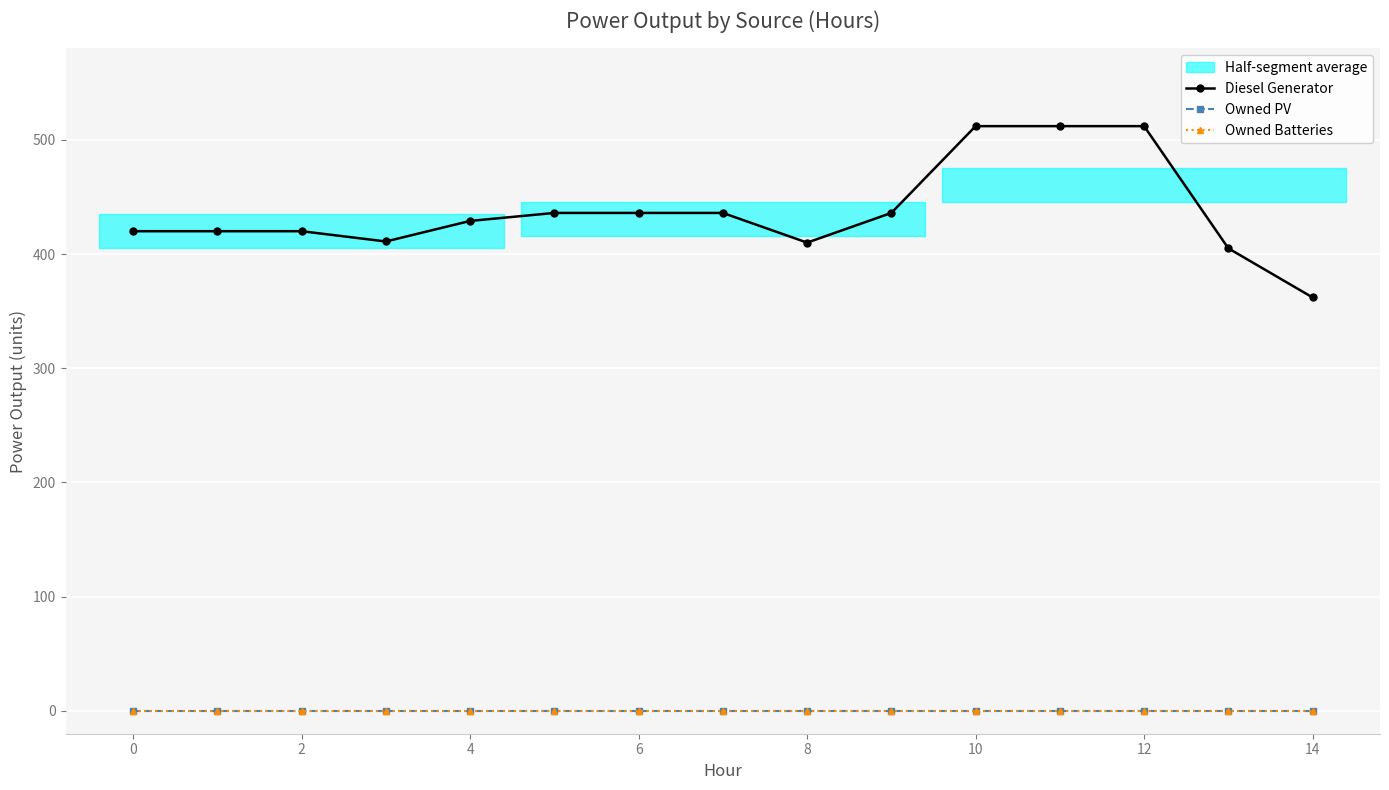

Which series changed the most between 6 and 16?

Diesel Generator